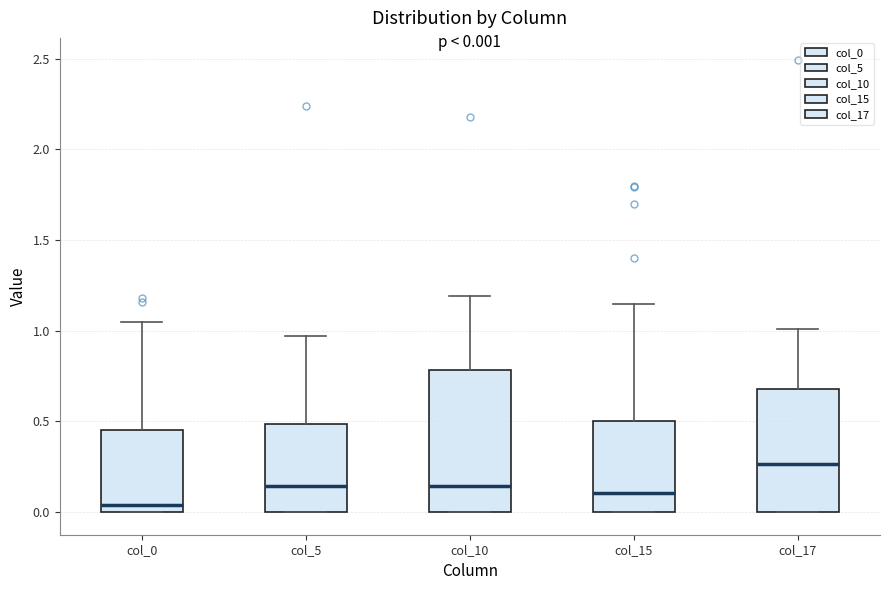

Which box has the highest median line?

col_17